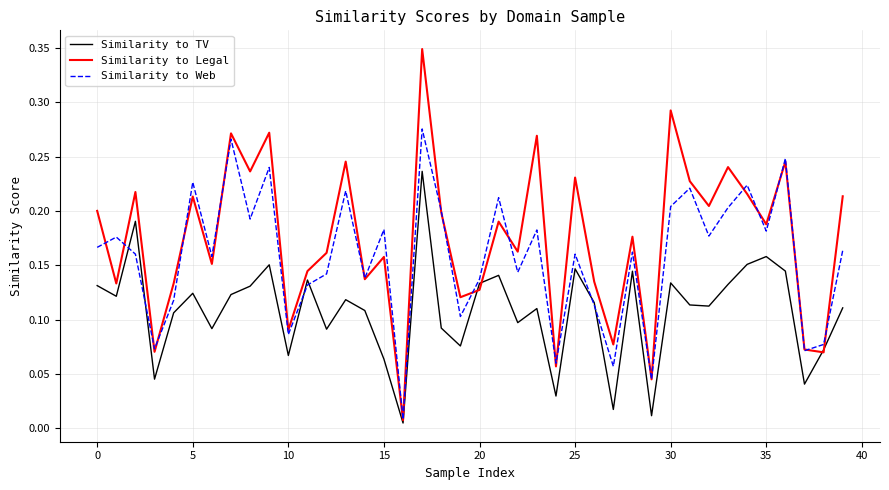

List the series in order of their overall mean, highest first.

Similarity to Legal, Similarity to Web, Similarity to TV